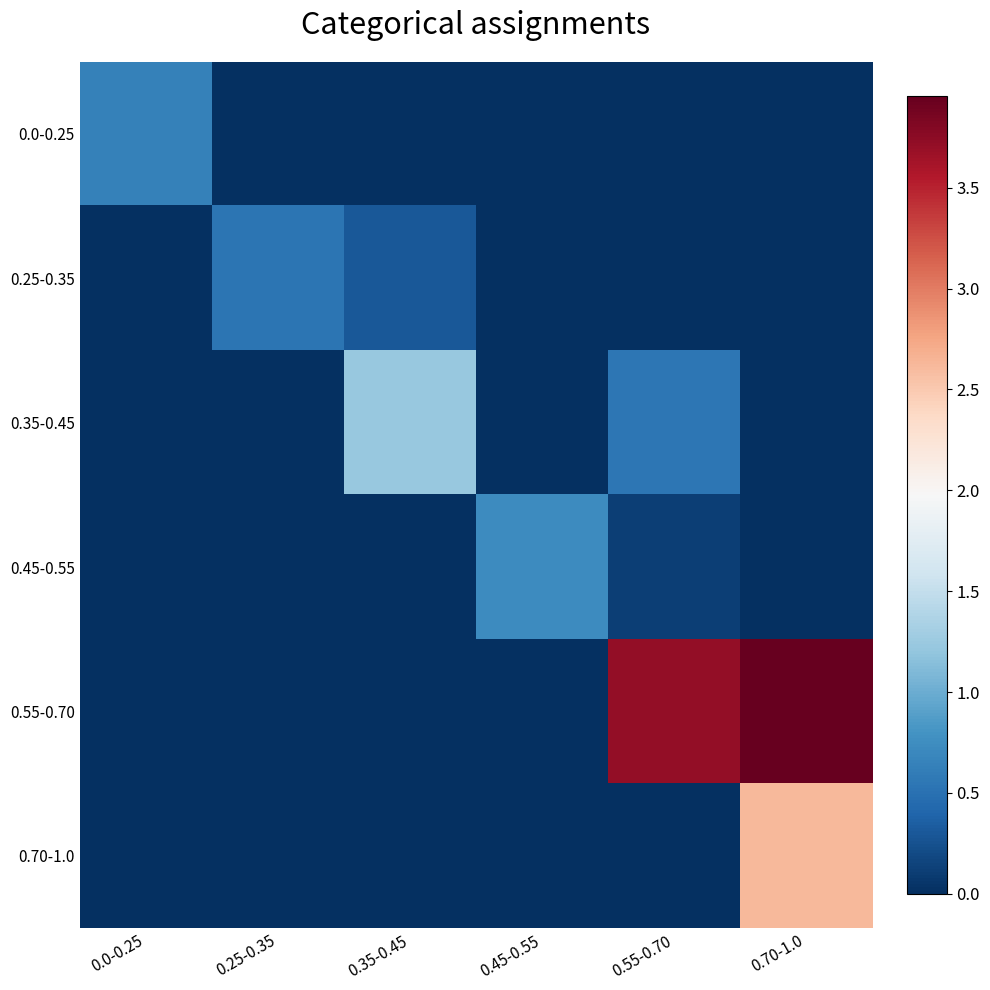

What is the difference between the highest and lowest values at 0.70-1.0?

4.0